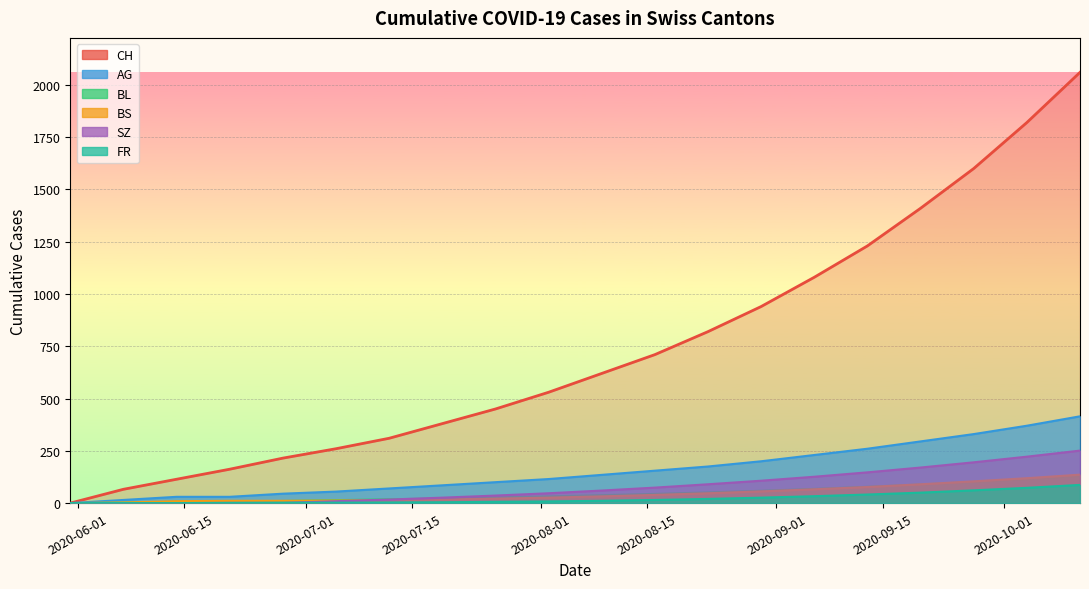

Rank the series by their maximum value, from highest to lowest.

CH, AG, SZ, BS, BL, FR